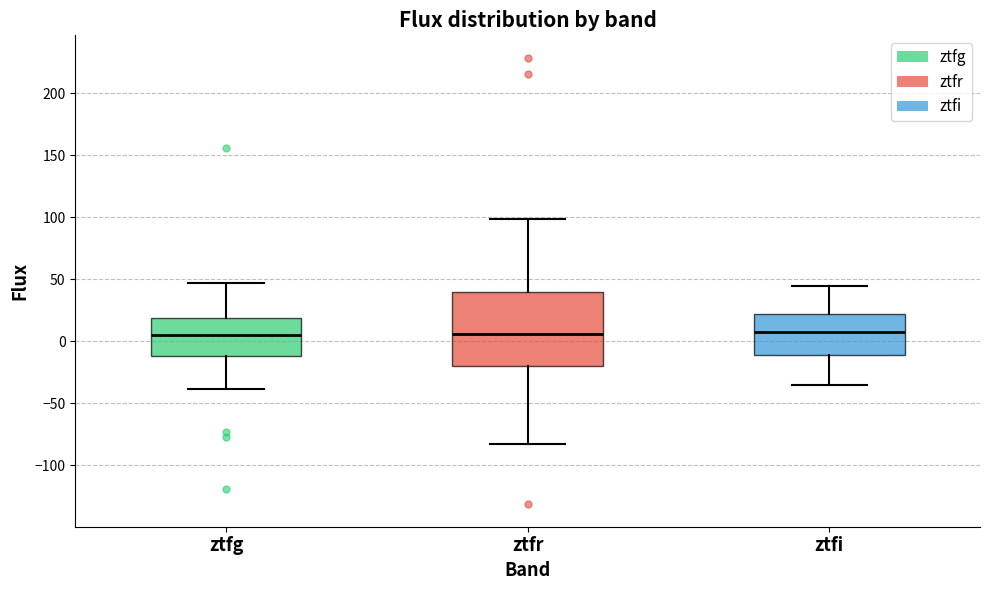

Where does the lower whisker of the box for ztfr end on the y-axis? The values are not printed on the chart, so give them approximately, as read against the axis.

-85